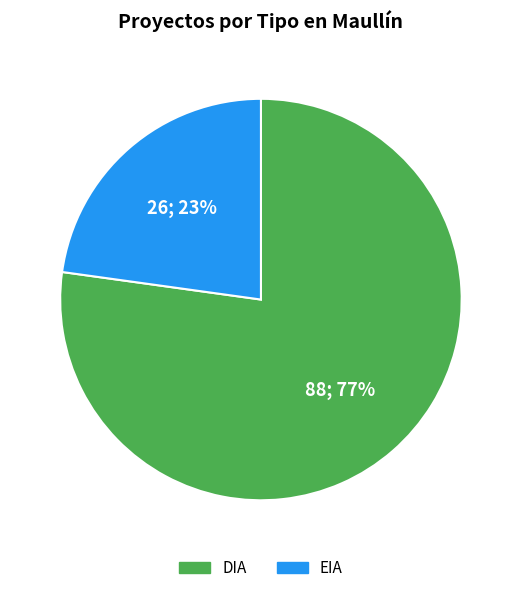

Is there a majority slice in this chart?

Yes